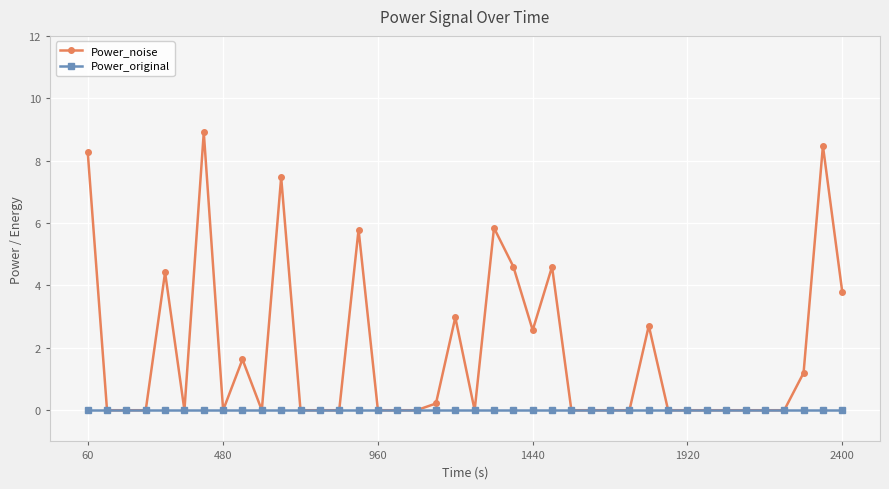

Reading left to right, transcribe all the data shown in this chart.

Power_noise: 8.3	0.0	0.0	0.0	4.4	0.0	8.9	0.0	1.6	0.0	7.5	0.0	0.0	0.0	5.8	0.0	0.0	0.0	0.2	3.0	0.0	5.8	4.6	2.6	4.6	0.0	0.0	0.0	0.0	2.7	0.0	0.0	0.0	0.0	0.0	0.0	0.0	1.2	8.5	3.8
Power_original: 0.0	0.0	0.0	0.0	0.0	0.0	0.0	0.0	0.0	0.0	0.0	0.0	0.0	0.0	0.0	0.0	0.0	0.0	0.0	0.0	0.0	0.0	0.0	0.0	0.0	0.0	0.0	0.0	0.0	0.0	0.0	0.0	0.0	0.0	0.0	0.0	0.0	0.0	0.0	0.0